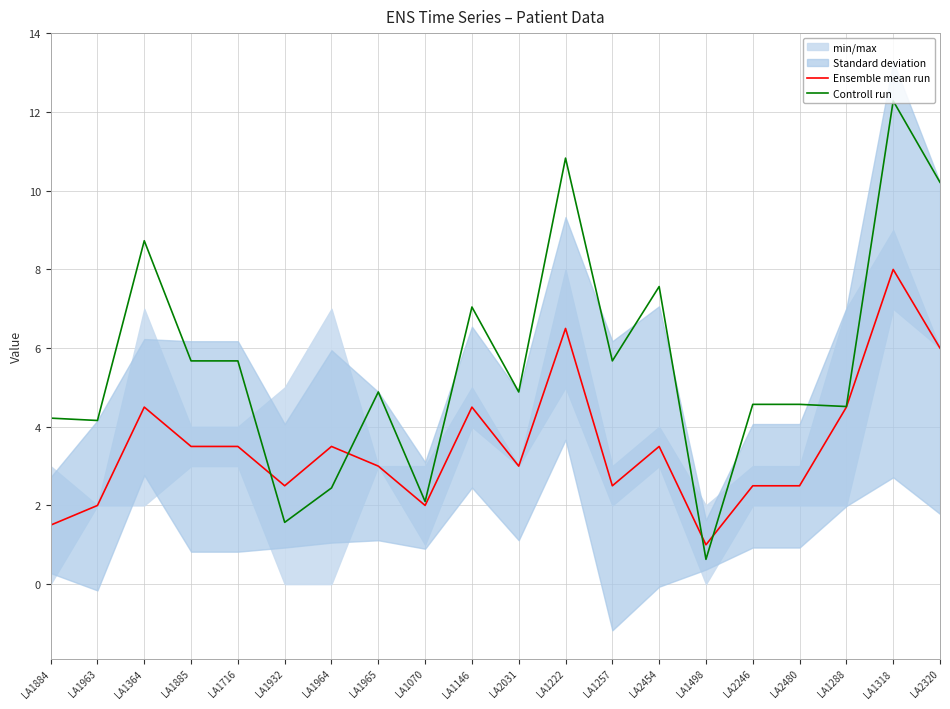

After their last crossing, which series has the higher values: Controll run or Ensemble mean run?

Controll run